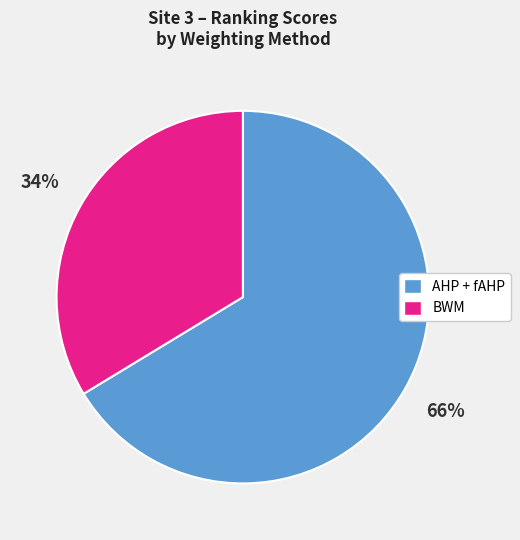

To the nearest percent, what is the average slice percentage?

50%